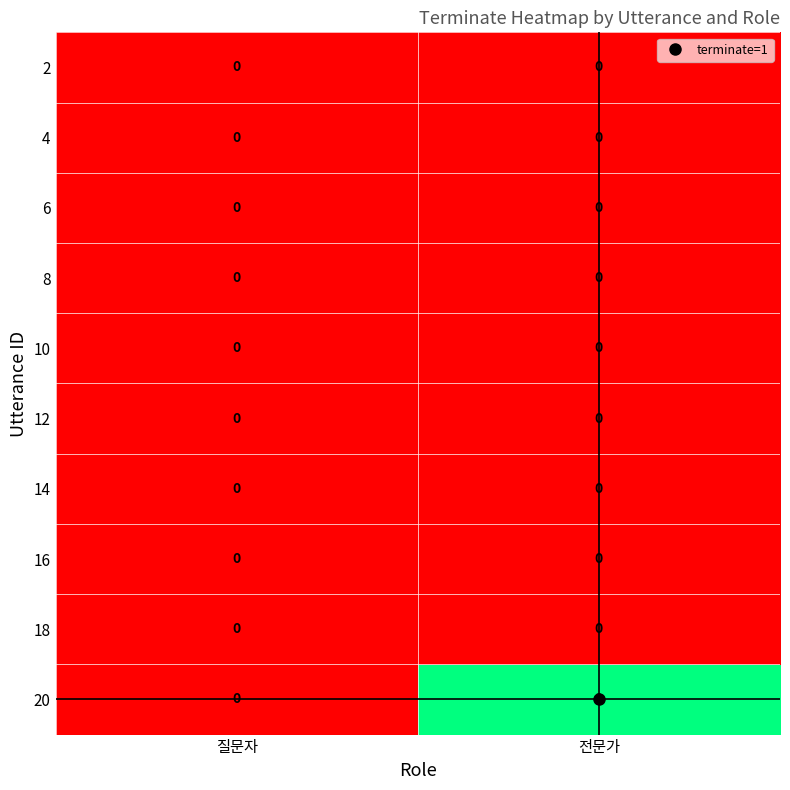

The 16 series shows 0 at 질문자. True or false?

True